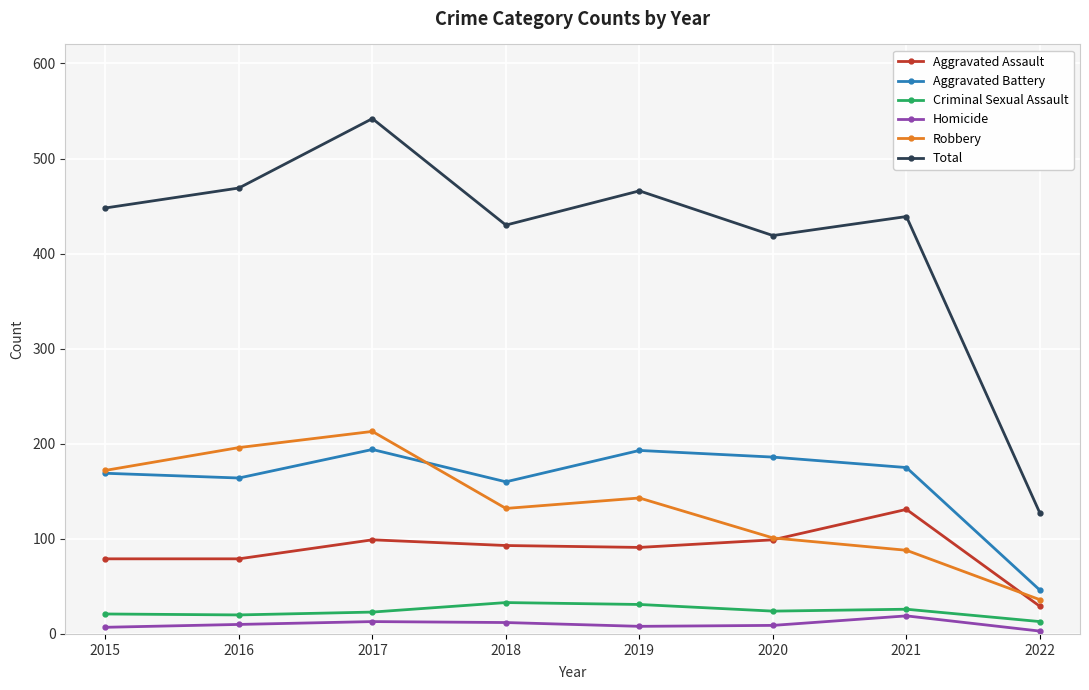

What is the difference between the highest and lowest values at 2015?

441